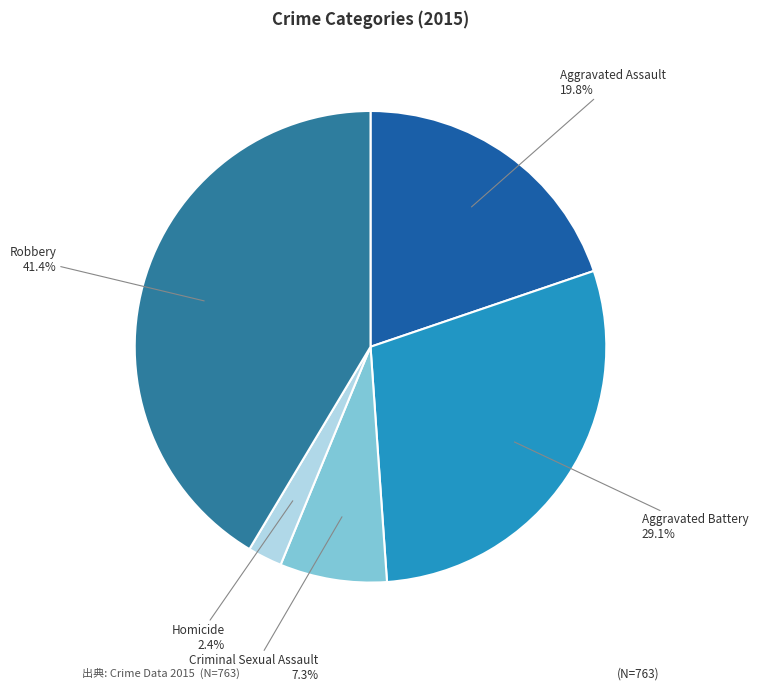

Is there any slice that represents more than half of the pie?

No